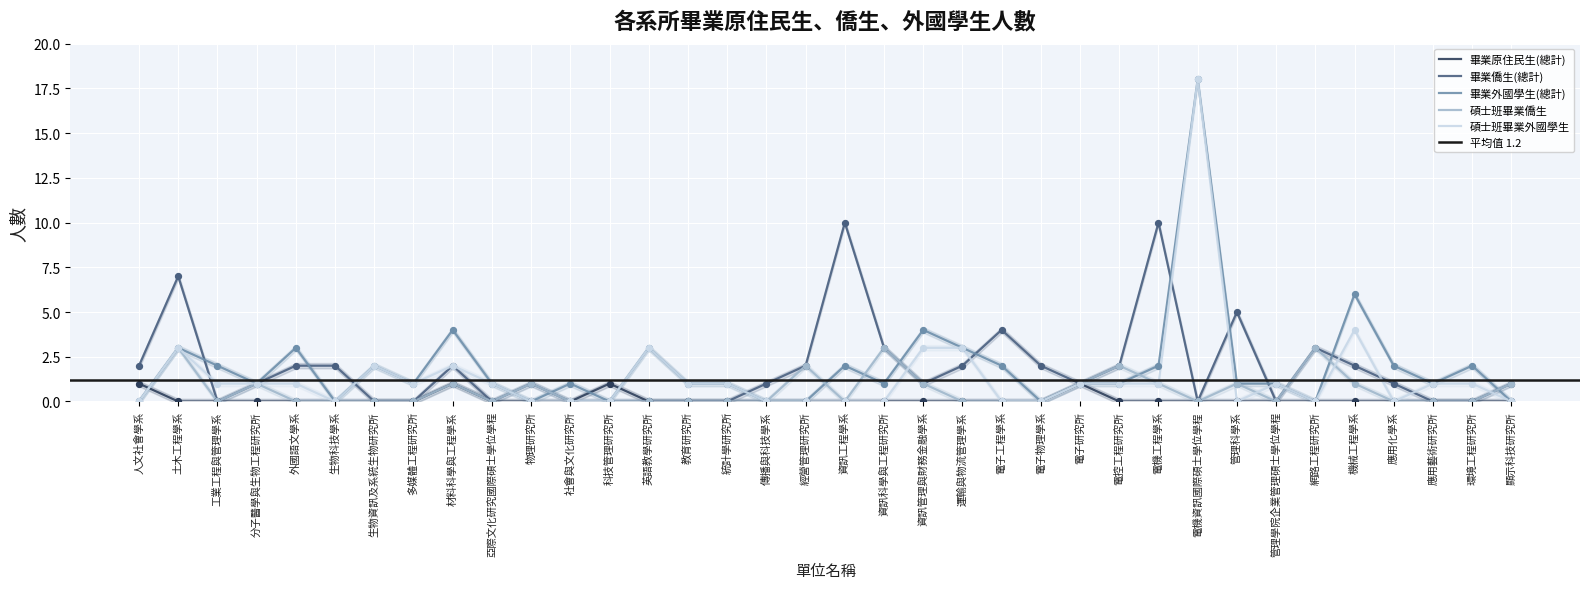

Which series contains the lowest Y value?

畢業原住民生(總計)